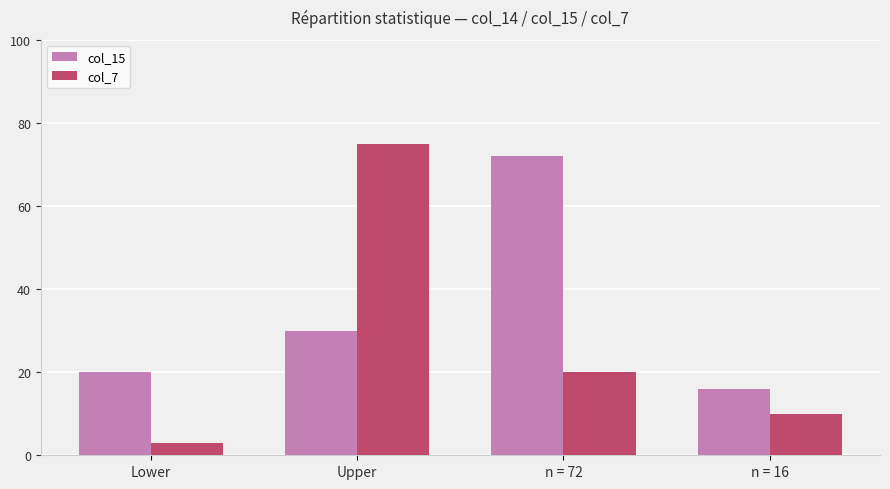

Which series has the largest total across all categories?

col_15